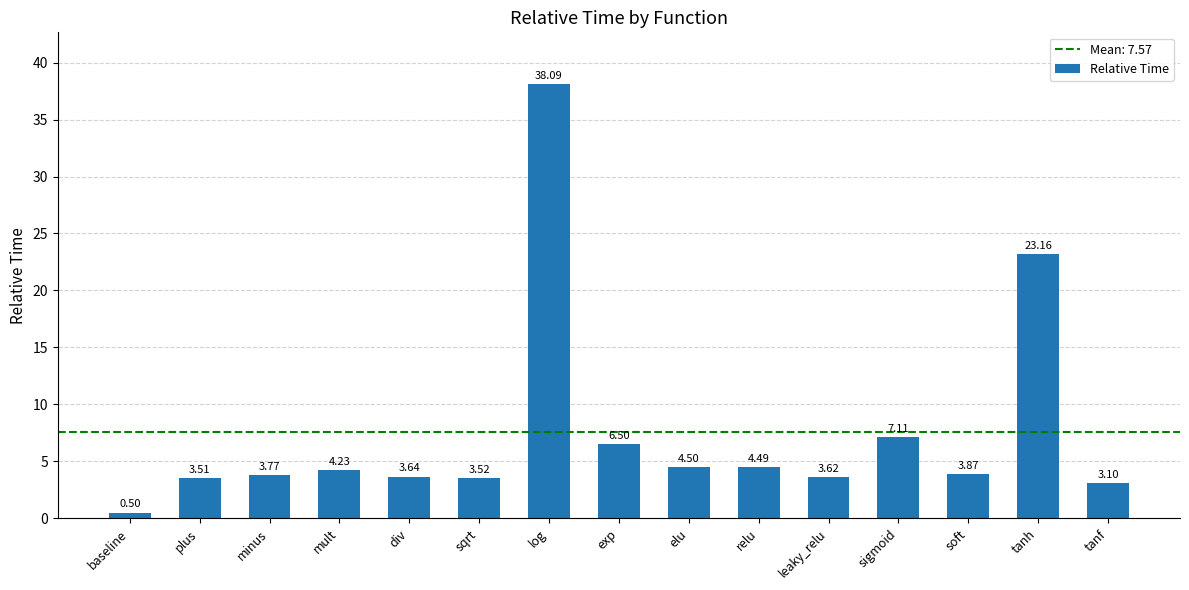

Approximately how many times larger is the value at plus compared to div?

1.0